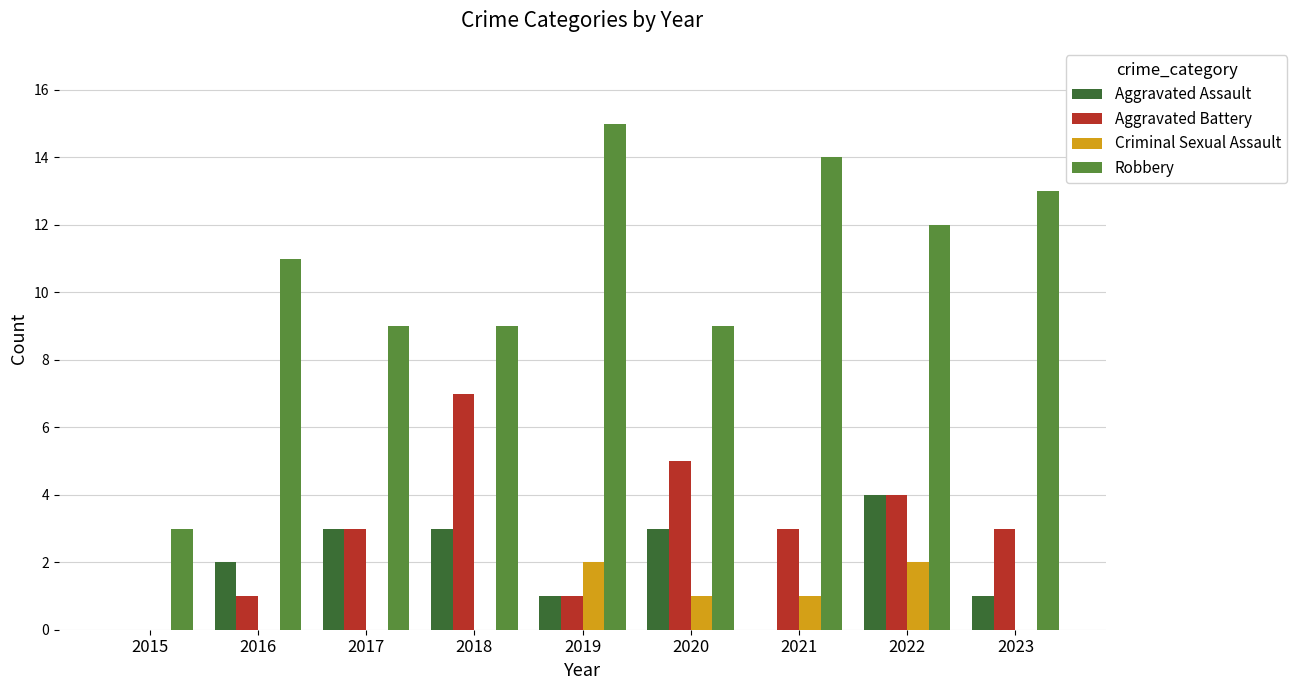

How many groups of bars are there?

9